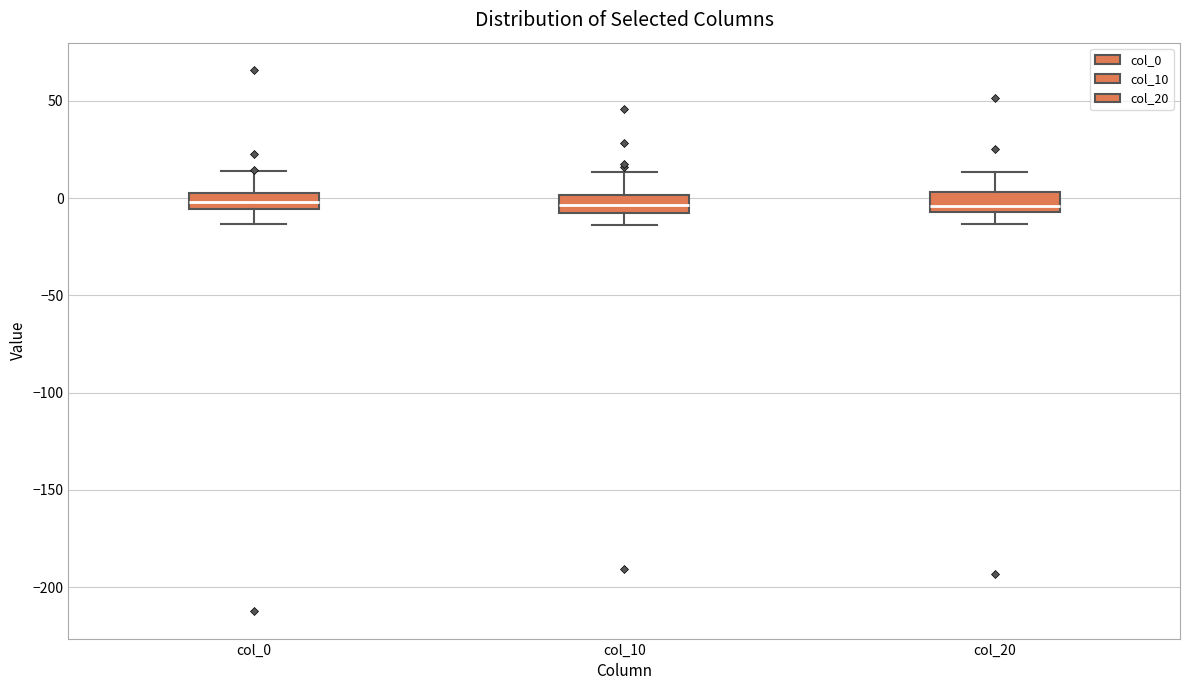

Reading left to right, read every box against the y-axis: the position of its median line, the range the box covers, and the ends of its whiskers. The values are not printed on the chart, so give them approximately, as read against the axis.

col_0: median 0 (inside the box), box -5 to 0, whiskers -15 to 15
col_10: median -5, box -10 to 0, whiskers -15 to 15
col_20: median -5 (just above the box's lower edge), box -5 to 5, whiskers -15 to 15